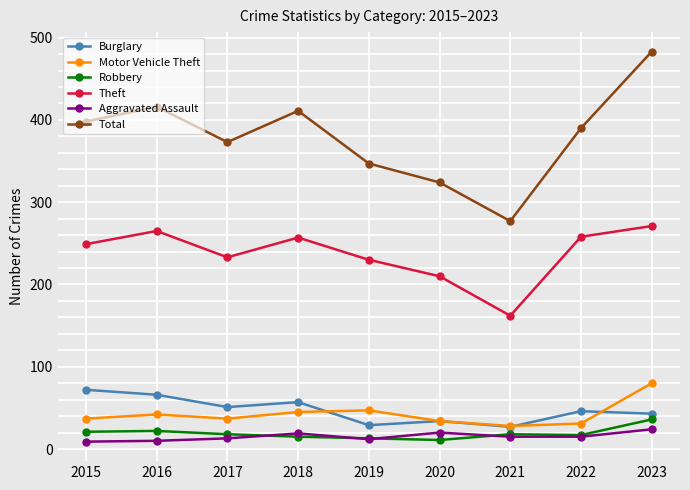

What is the approximate value of Aggravated Assault at 2019, to the nearest 10?

10